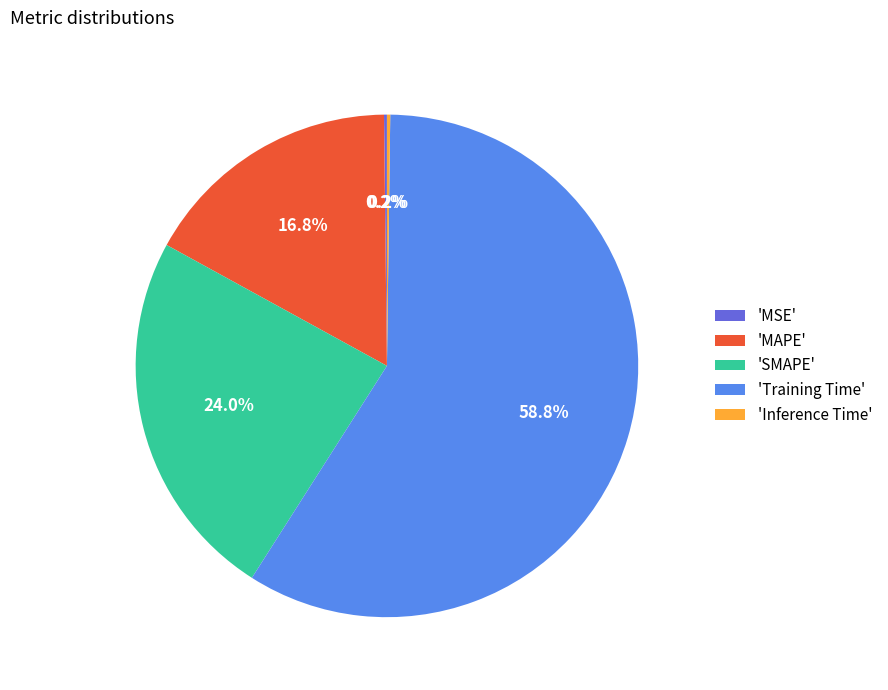

Which category has the biggest portion of the pie?

'Training Time'